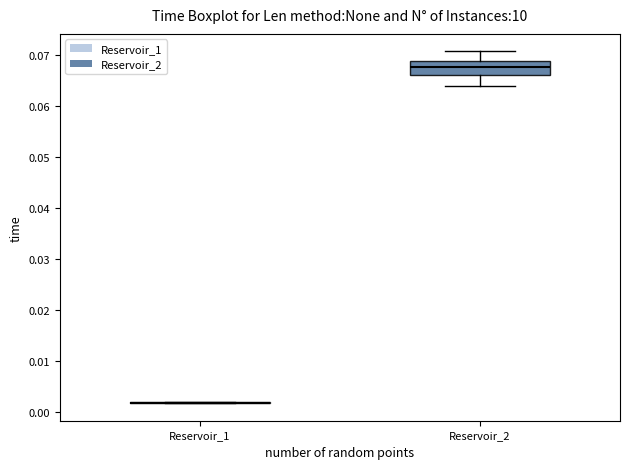

Reading left to right, read every box against the y-axis: the position of its median line, the range the box covers, and the ends of its whiskers. The values are not printed on the chart, so give them approximately, as read against the axis.

Reservoir_1: box collapsed to a line at 0.002, whiskers 0.002 to 0.002
Reservoir_2: median 0.068, box 0.066 to 0.069, whiskers 0.064 to 0.071